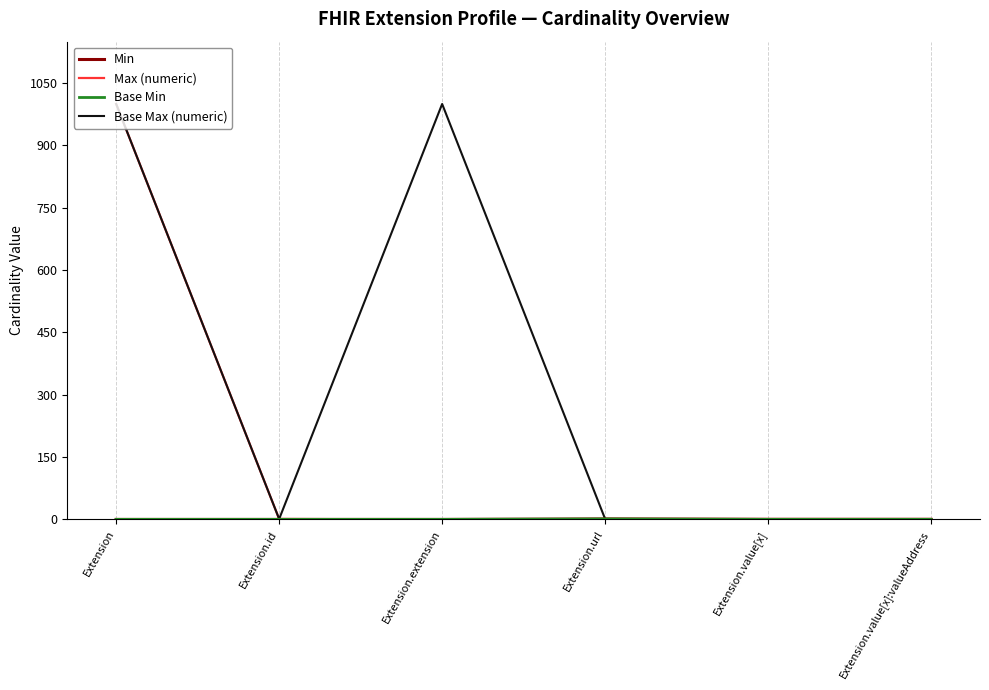

At which label is Base Min closest to 0?

Extension